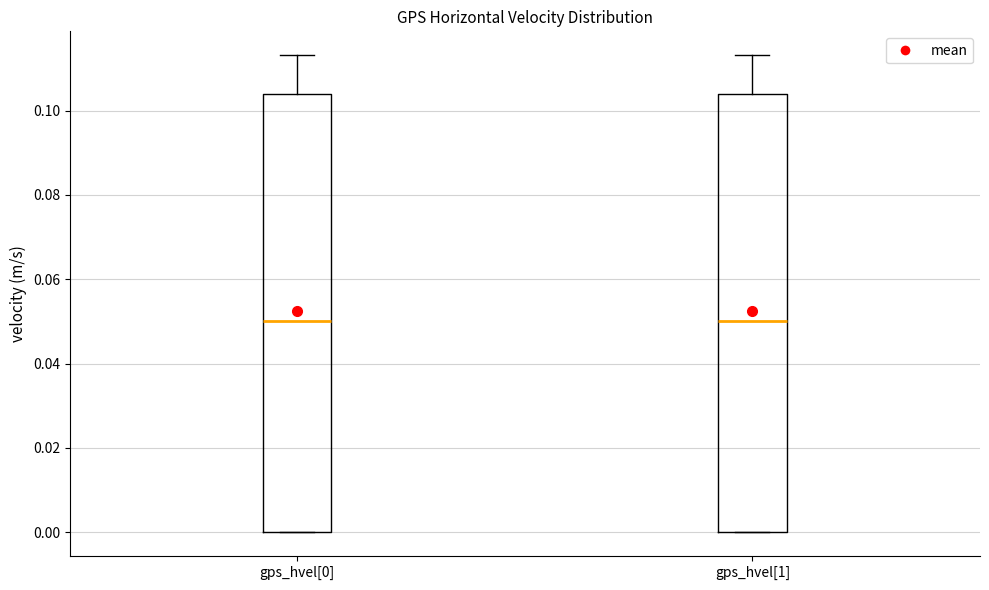

Reading left to right, read every box against the y-axis: the position of its median line, the range the box covers, and the ends of its whiskers. The values are not printed on the chart, so give them approximately, as read against the axis.

gps_hvel[0]: median 0.050, box 0.000 to 0.104, whiskers 0.000 to 0.114
gps_hvel[1]: median 0.050, box 0.000 to 0.104, whiskers 0.000 to 0.114